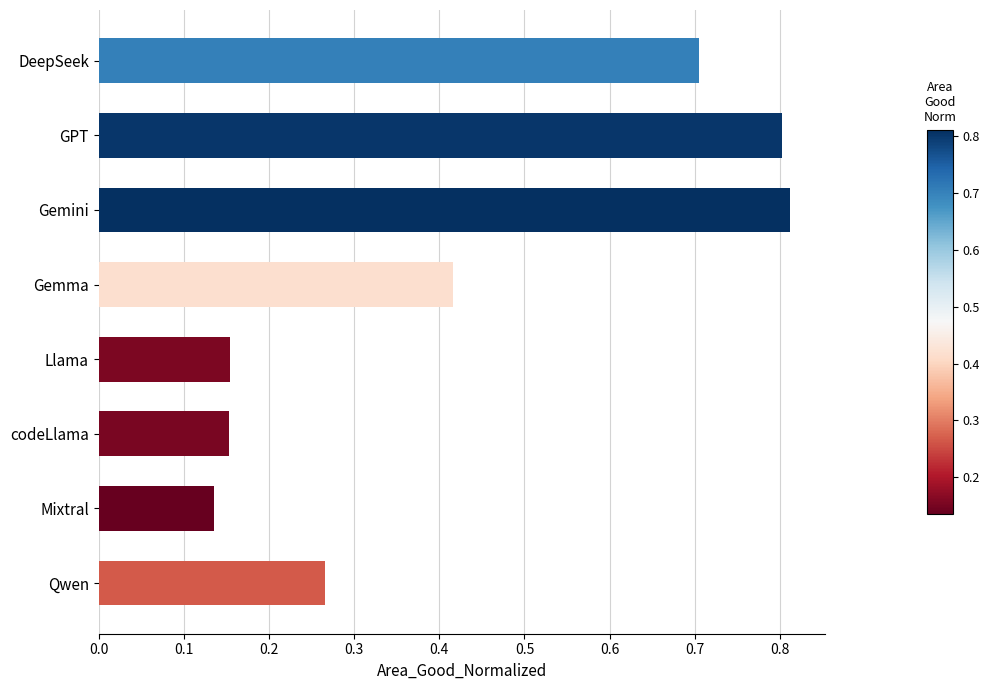

At which label is the value closest to 0?

Mixtral